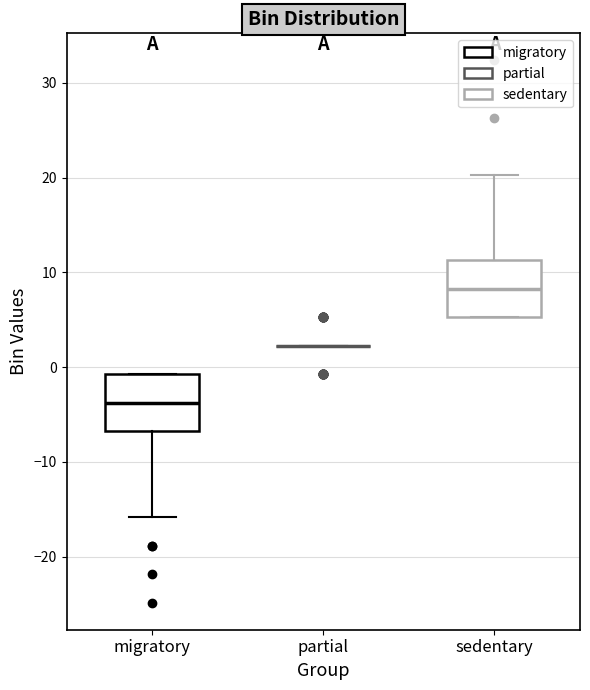

Reading left to right, read every box against the y-axis: the position of its median line, the range the box covers, and the ends of its whiskers. The values are not printed on the chart, so give them approximately, as read against the axis.

migratory: median -4, box -7 to -1, whiskers -16 to -1
partial: box collapsed to a line at 2, whiskers 2 to 2
sedentary: median 8, box 5 to 11, whiskers 5 to 20